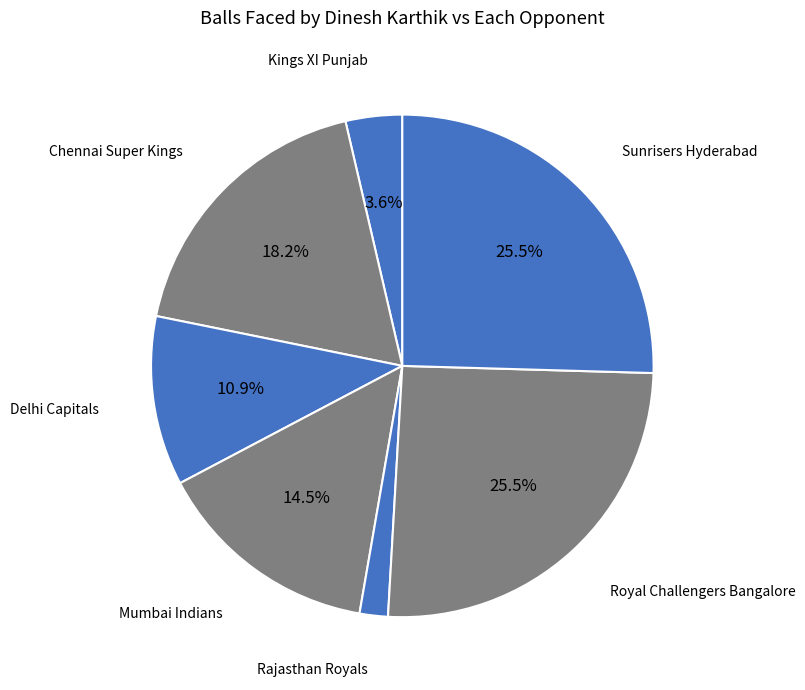

Which category has the smallest portion of the pie?

Rajasthan Royals